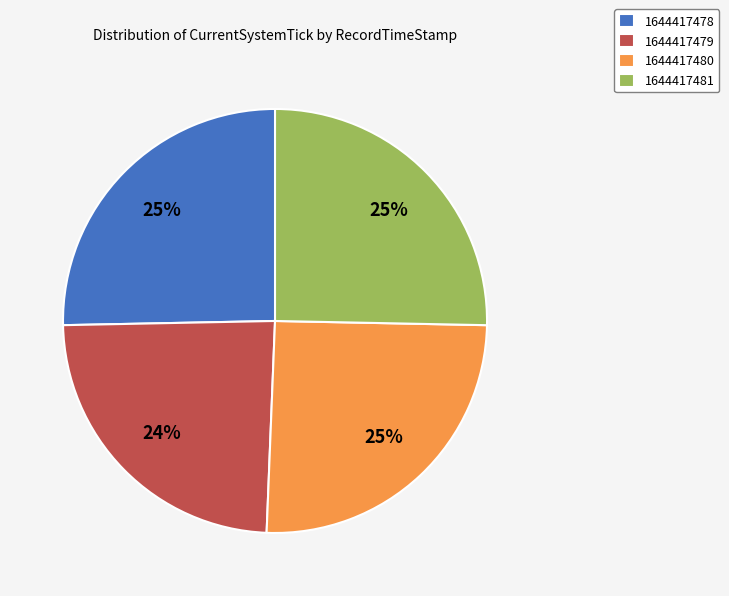

Is it true that 1644417479 is 24% of the pie?

True